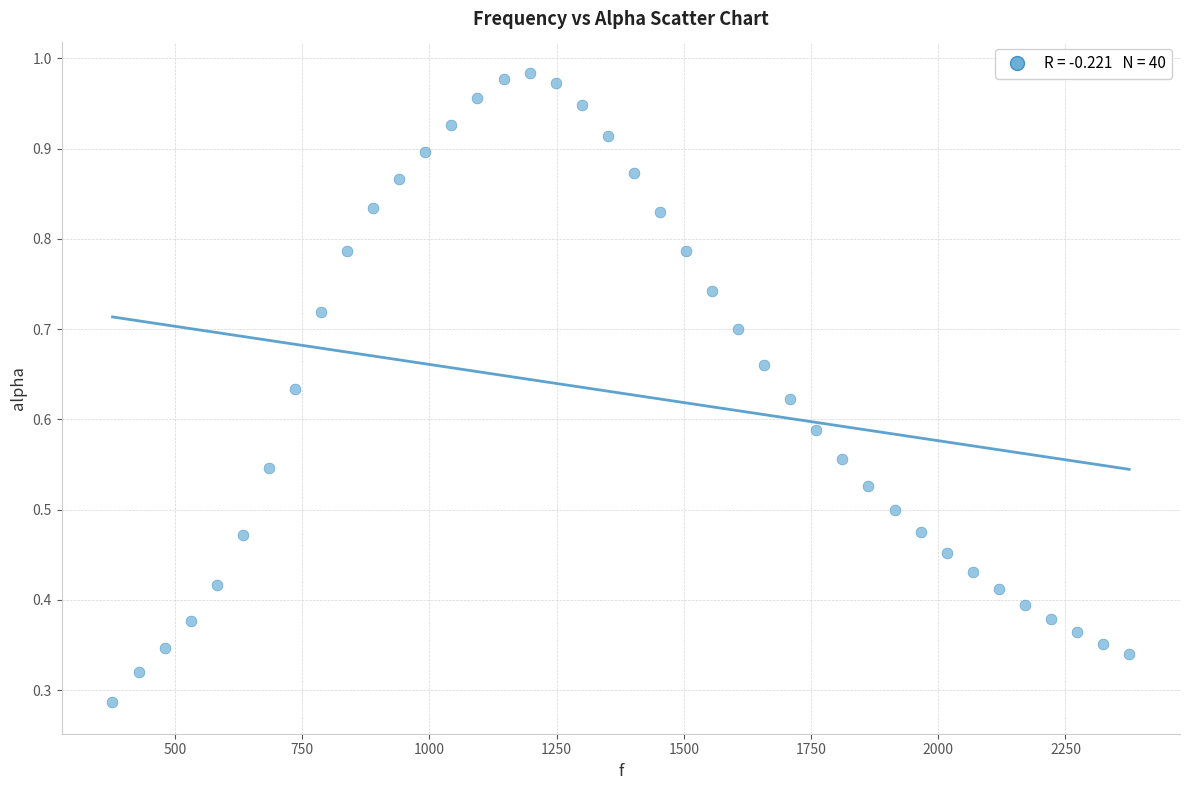

How many data points are displayed?

40